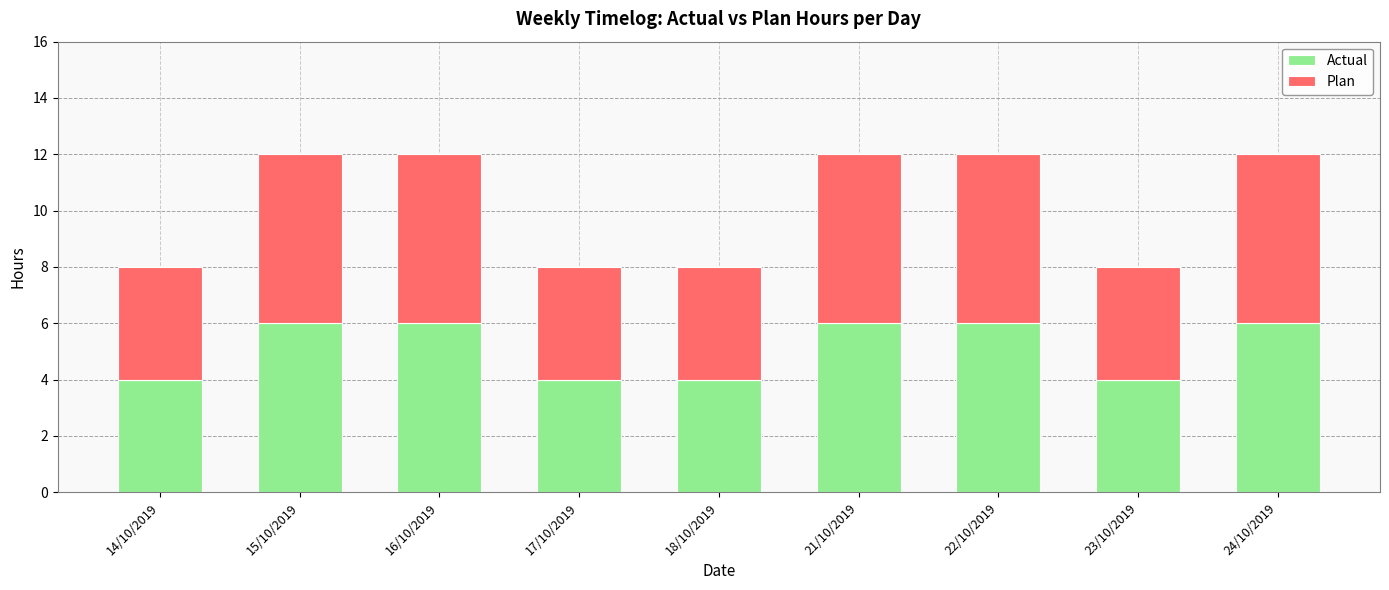

What is the sum of all Actual values?

46